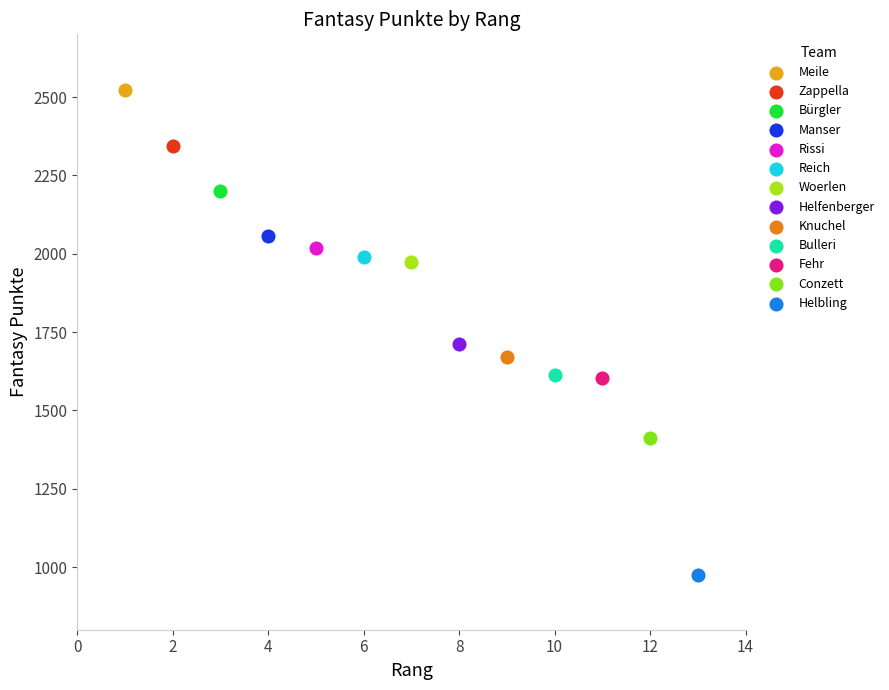

Which series contains the lowest Y value?

Helbling